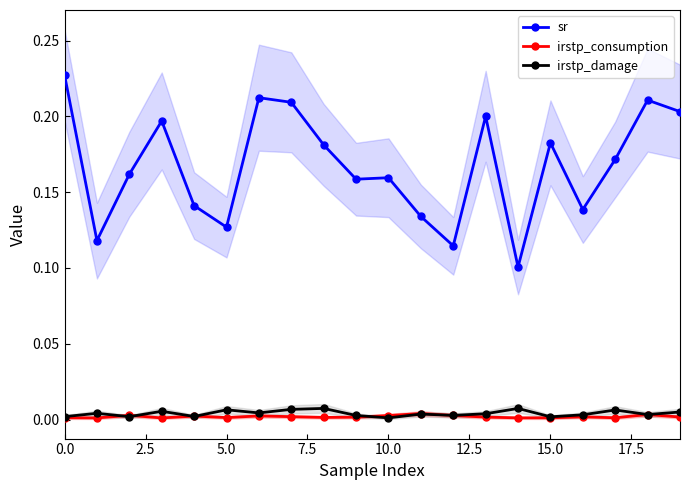

True or false: sr and irstp_damage cross at least once.

False